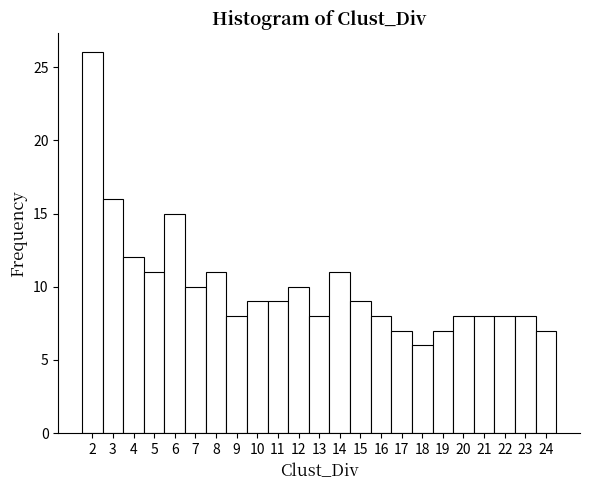

Which range on the x-axis has the tallest bar?

1.5 to 2.5